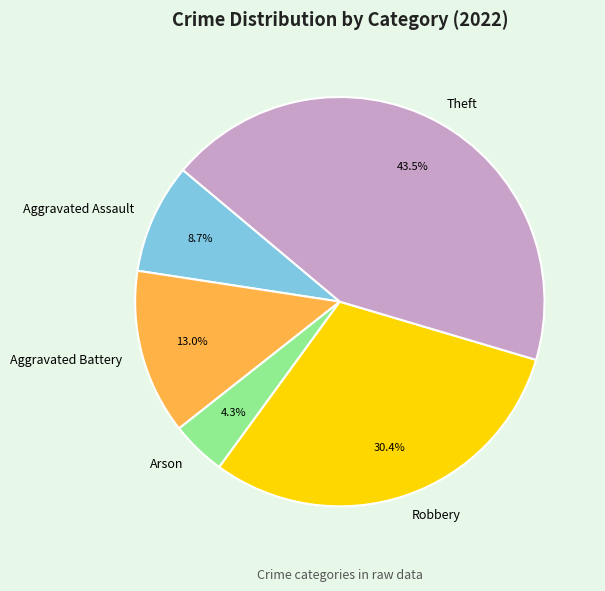

Do Robbery and Theft together represent more than half of the pie?

Yes